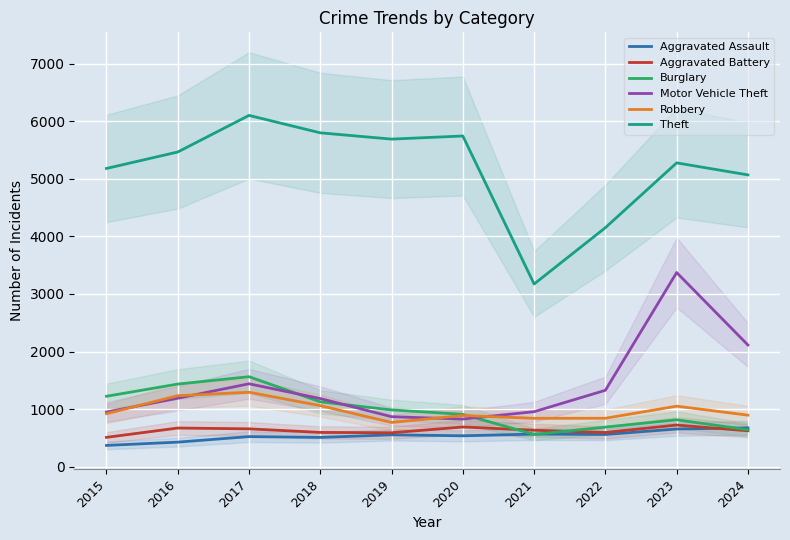

Which has a higher value, 2017 or 2022?

2022